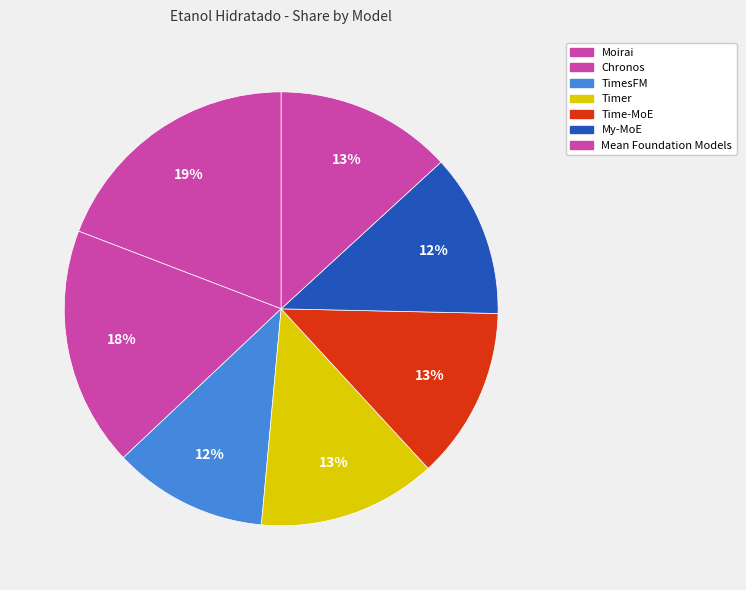

Combined, do My-MoE and Mean Foundation Models account for over 50%?

No